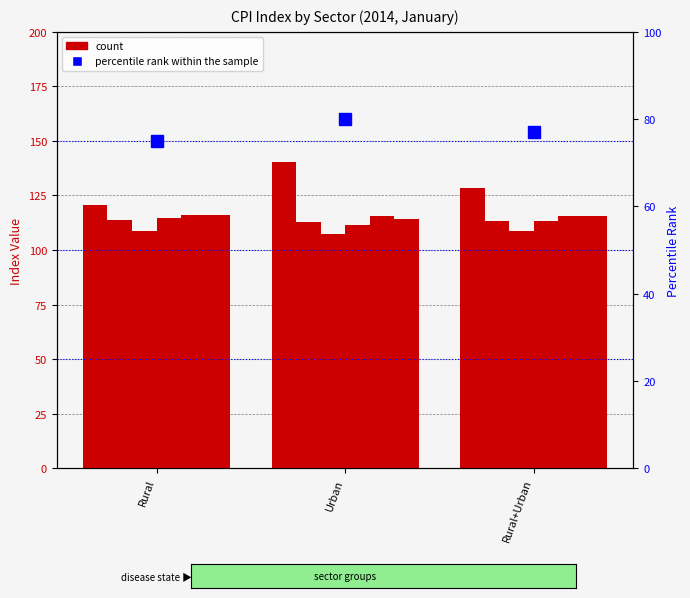

Does the chart contain stacked bars?

No